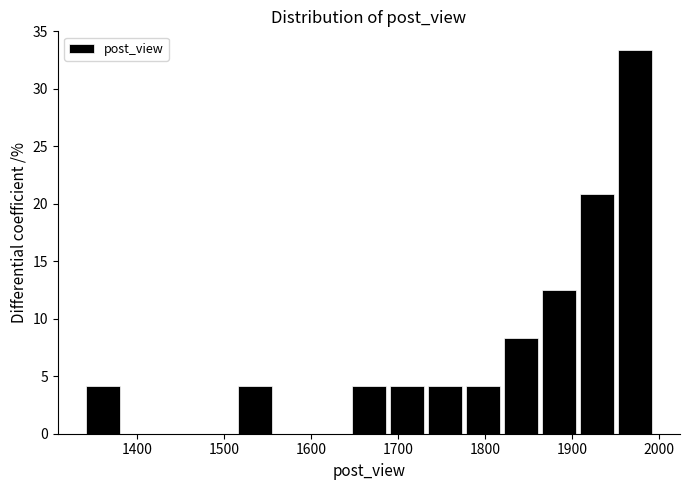

Over which range of the x-axis is the bar tallest?

1950 to 1990